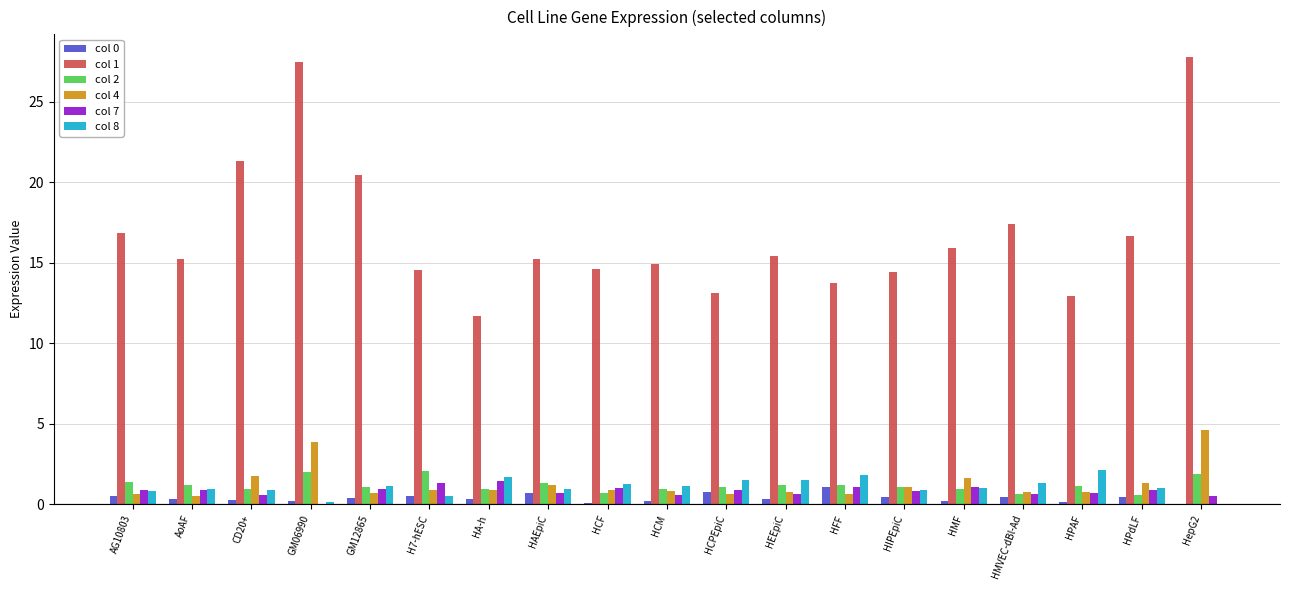

At which label does col 4 reach its peak?

HepG2